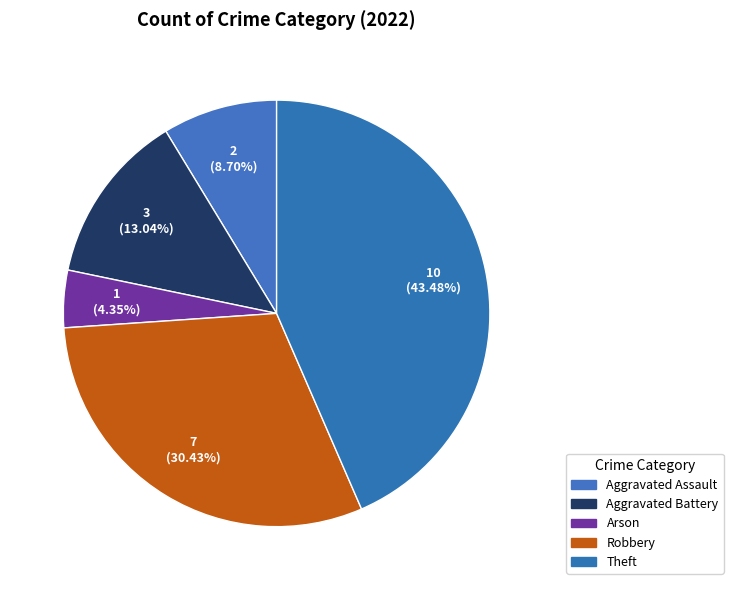

Count the number of slices in the pie.

5